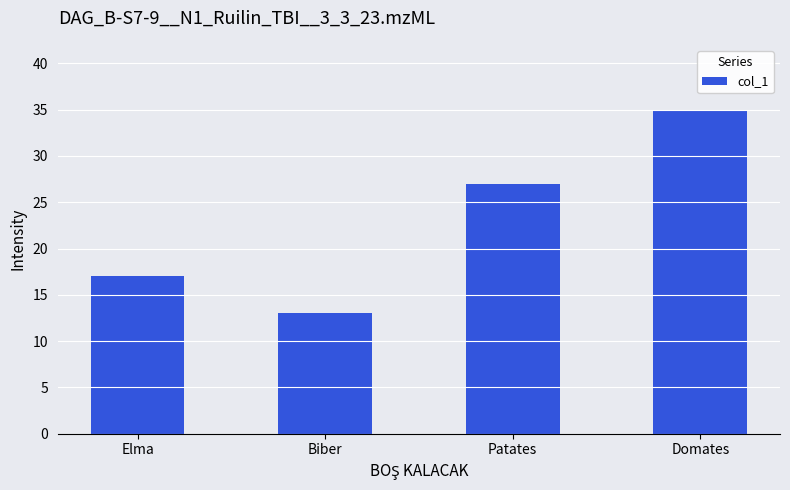

Which has a higher value, Elma or Biber?

Elma